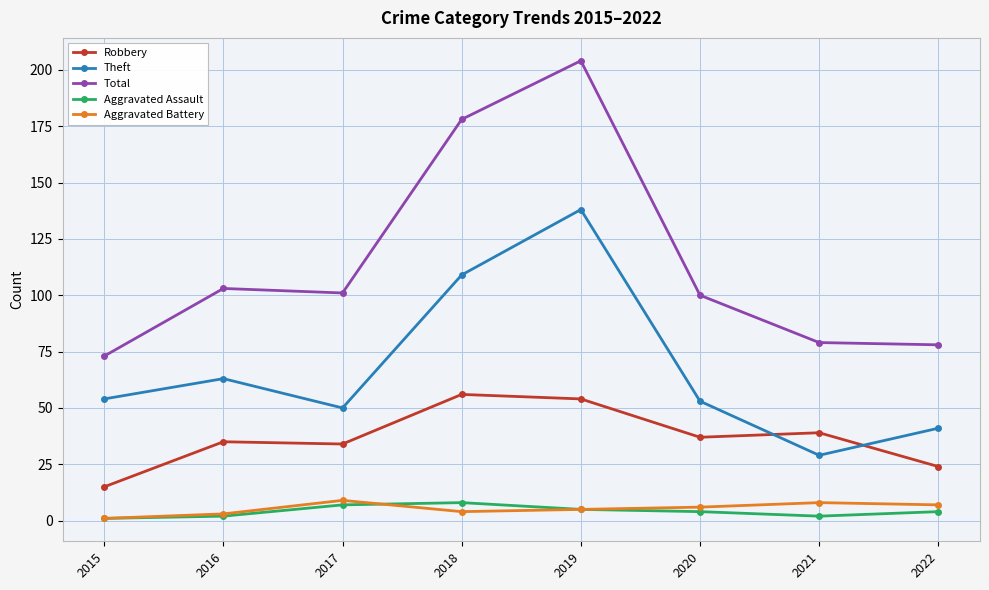

How many lines are shown in the chart?

5